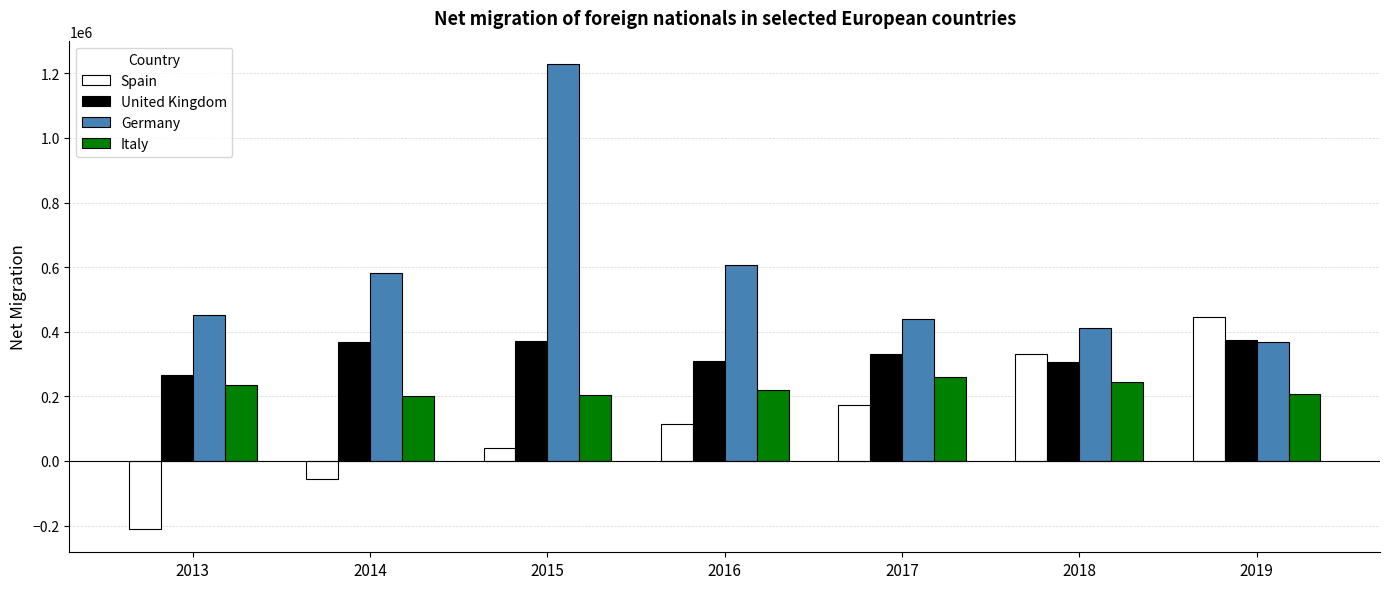

The value of United Kingdom at 2015 is 99808. True or false?

False